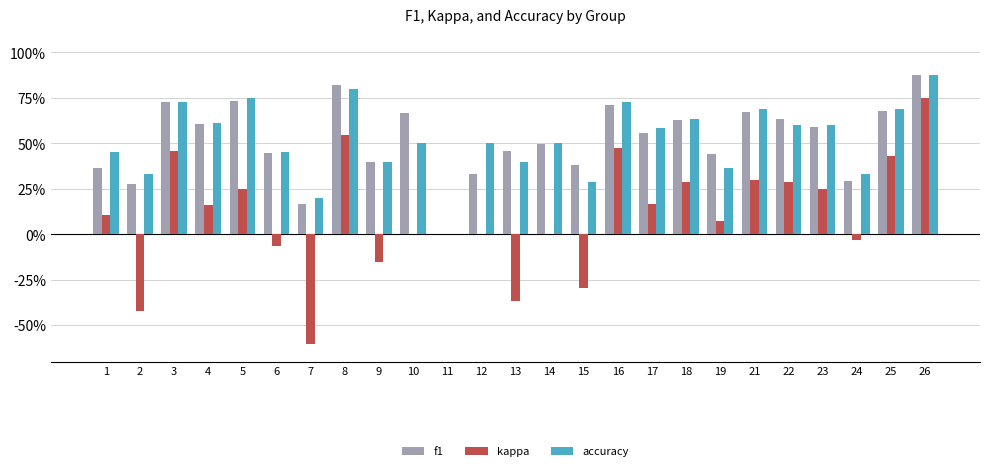

What is the smallest value displayed?

-0.6